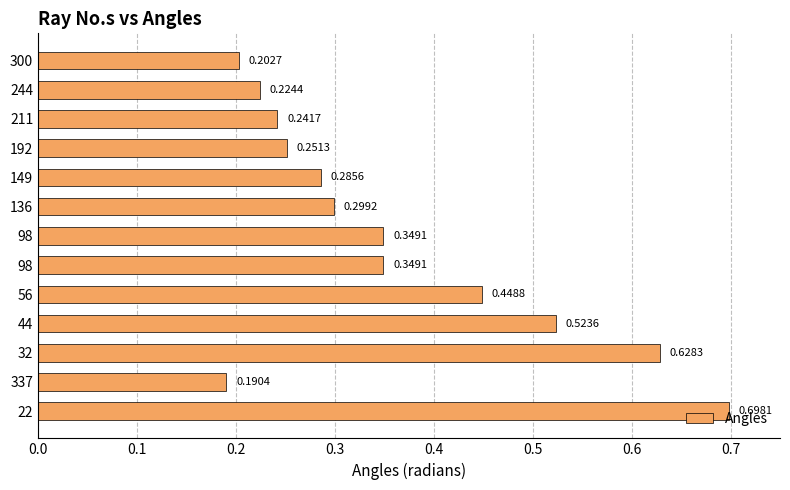

What is the difference between the maximum and second lowest values?

0.5